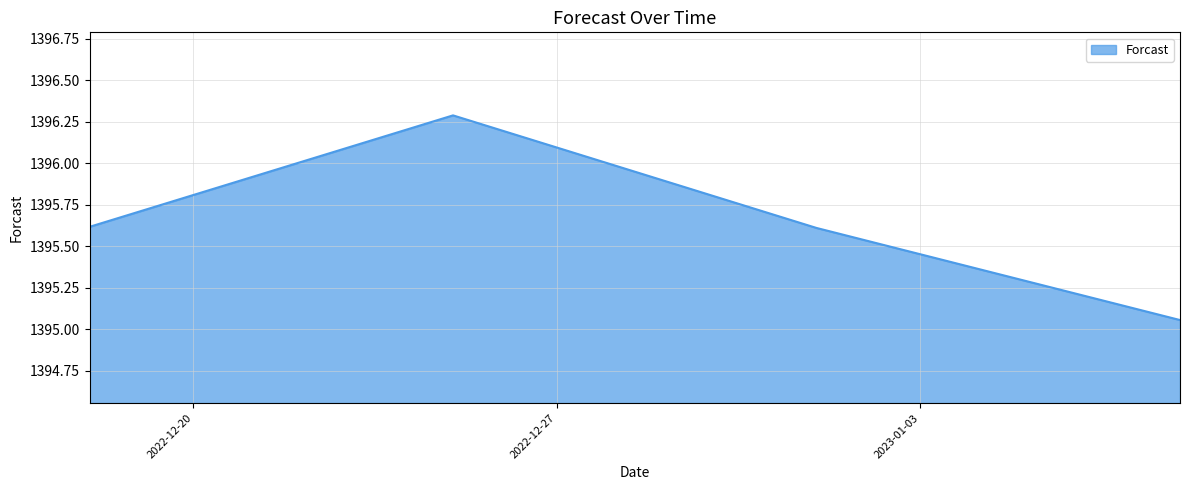

Does the chart have visible grid lines?

Yes